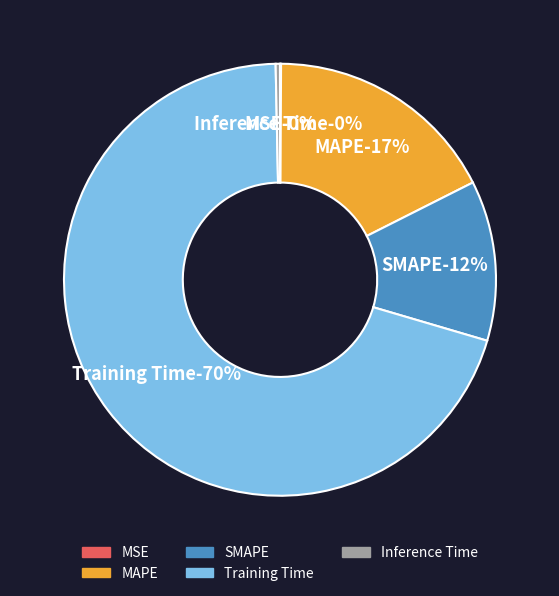

Does Training Time account for over 50% of the chart?

Yes